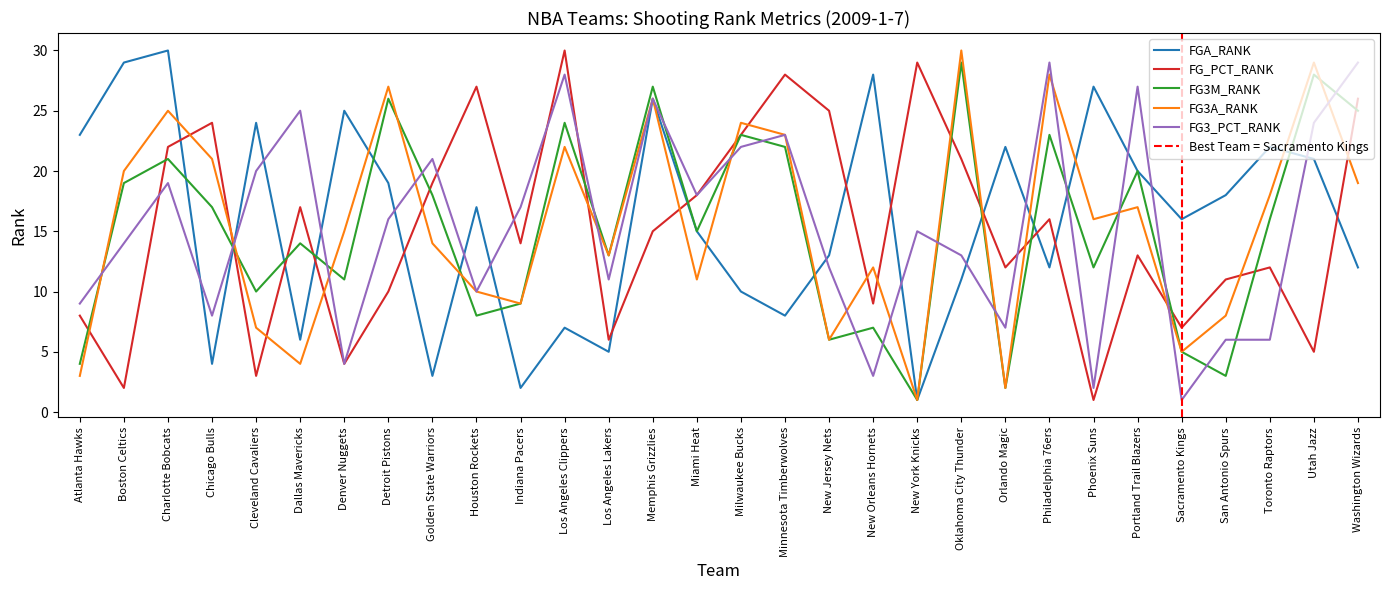

How many lines are shown in the chart?

5